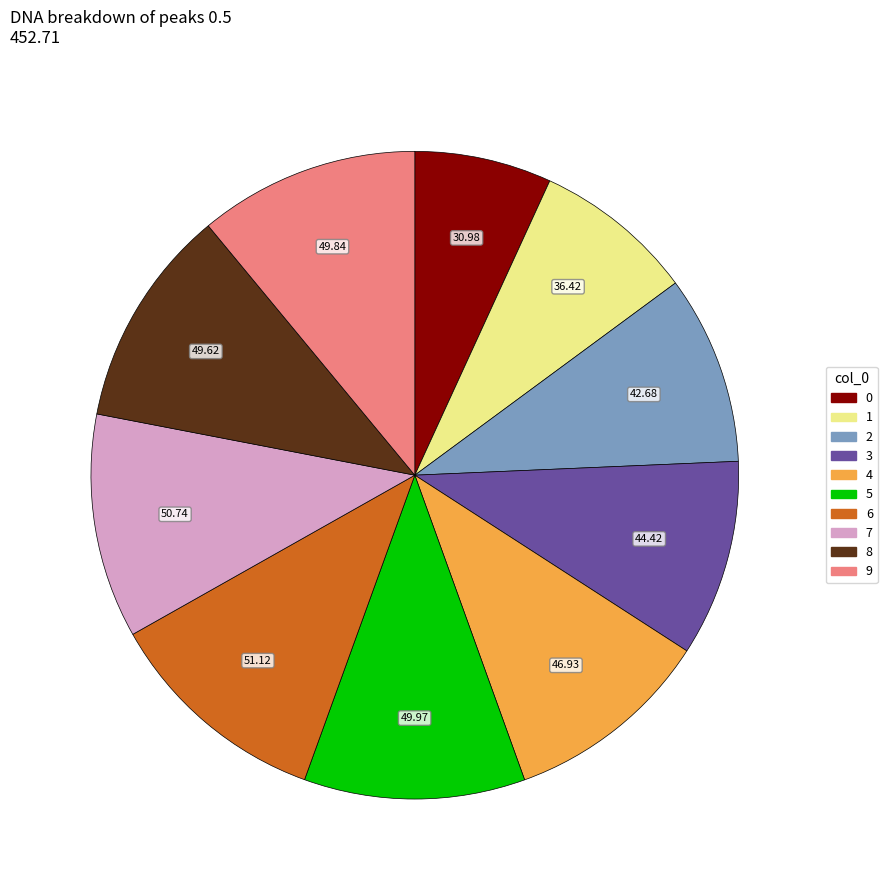

What is the ratio of the value at 0 to the value at 5?

0.6